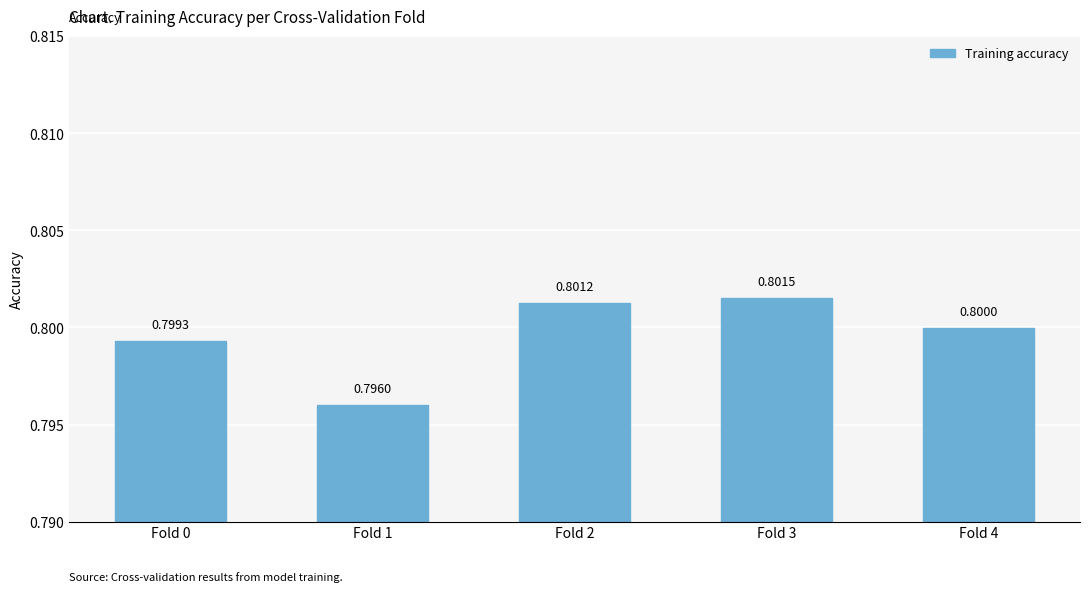

What is the sum of the values at Fold 2 and Fold 4?

1.6